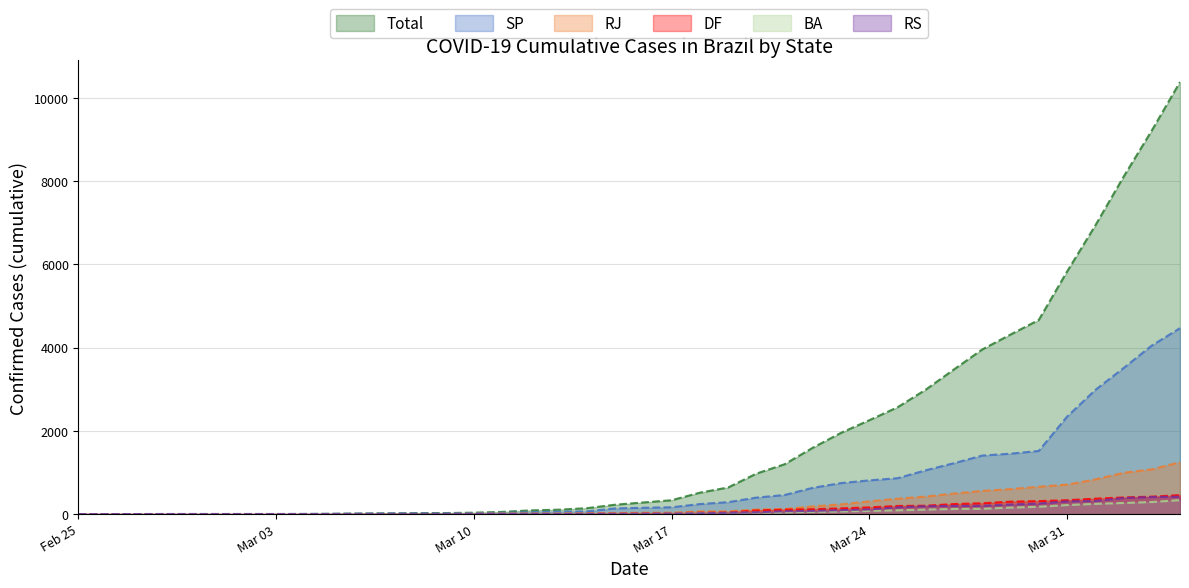

What is the sum of all RS values?

3556